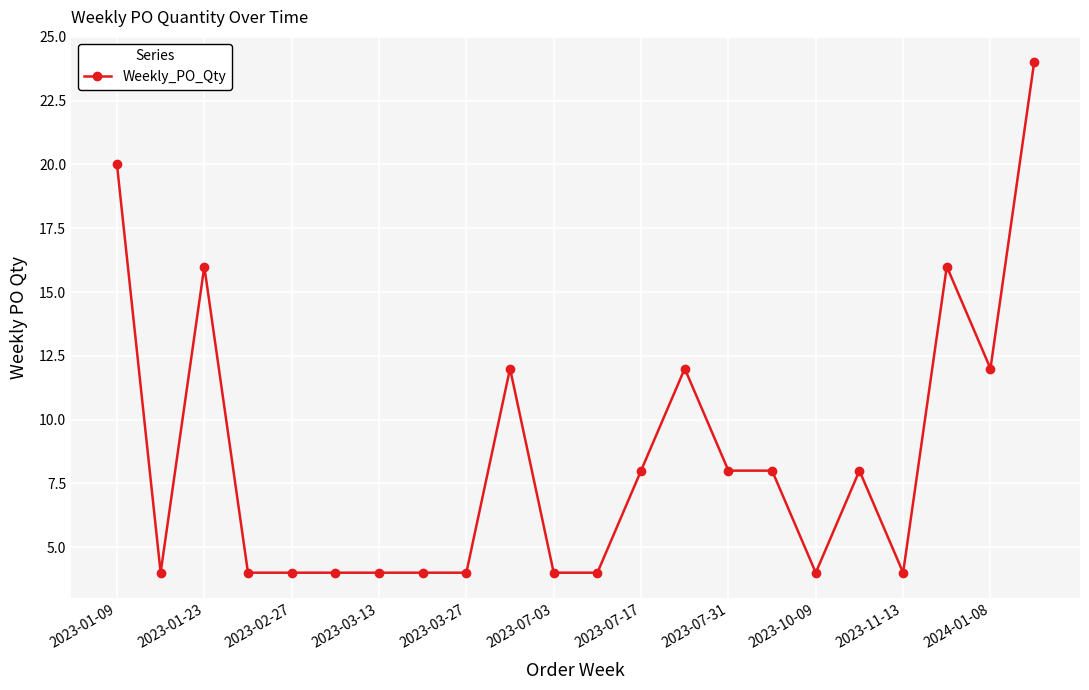

What is the value of the 11th point from the left?

4